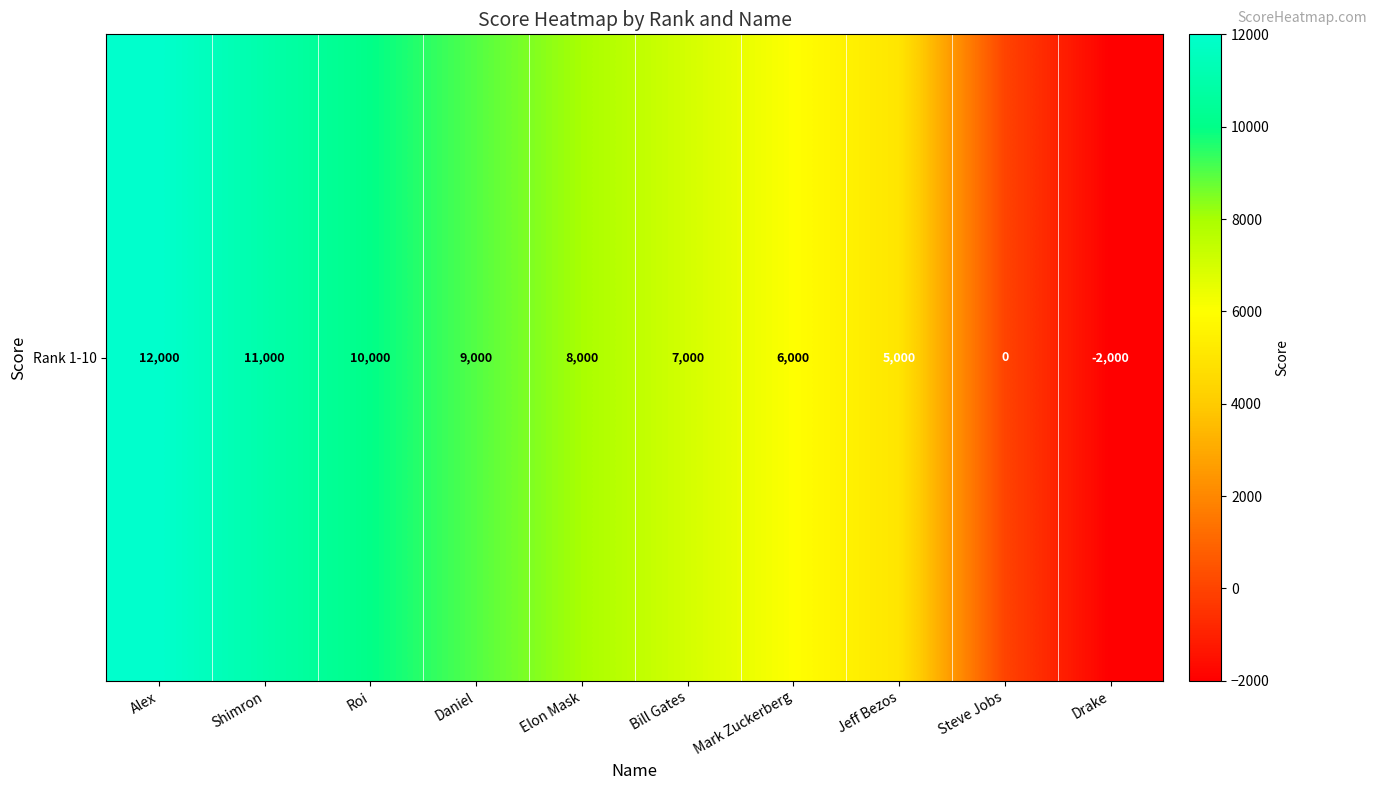

What is the ratio of the value at Shimron to the value at Alex?

0.9